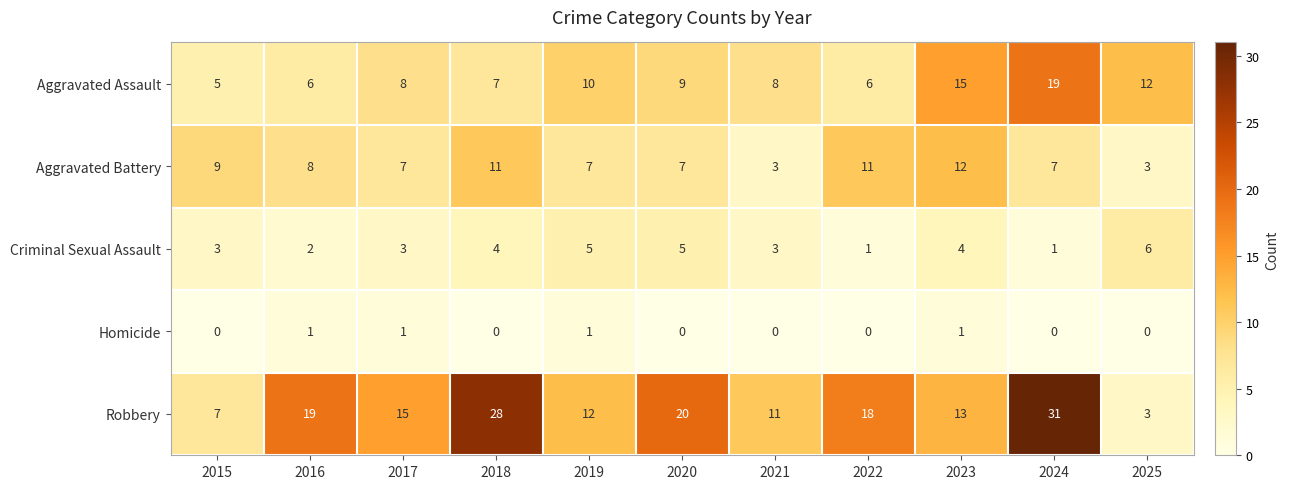

List the series in order of their peak value, lowest first.

Homicide, Criminal Sexual Assault, Aggravated Battery, Aggravated Assault, Robbery